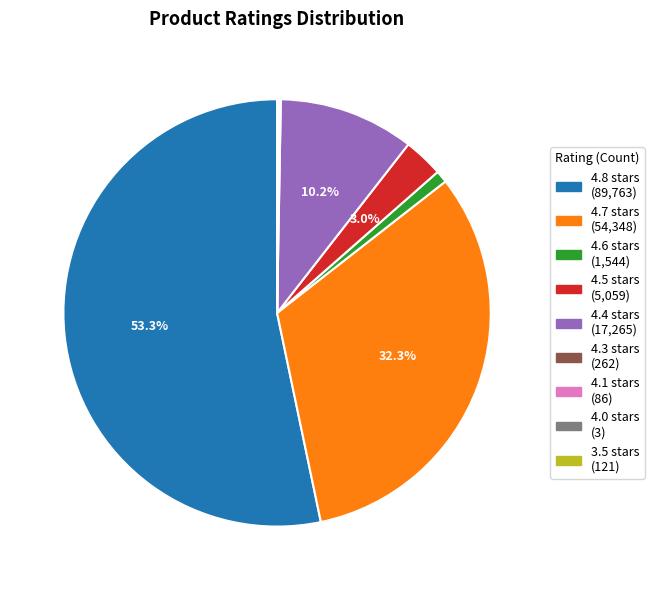

How many segments does this pie chart have?

9